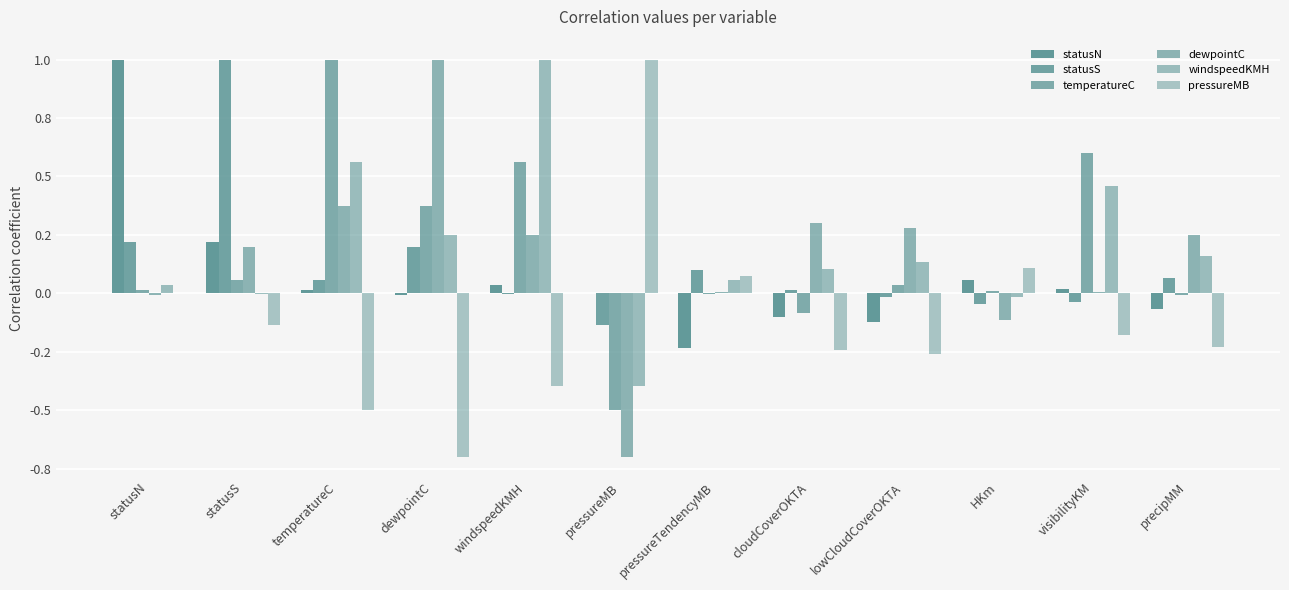

Where does the temperatureC series first go above 0?

statusN